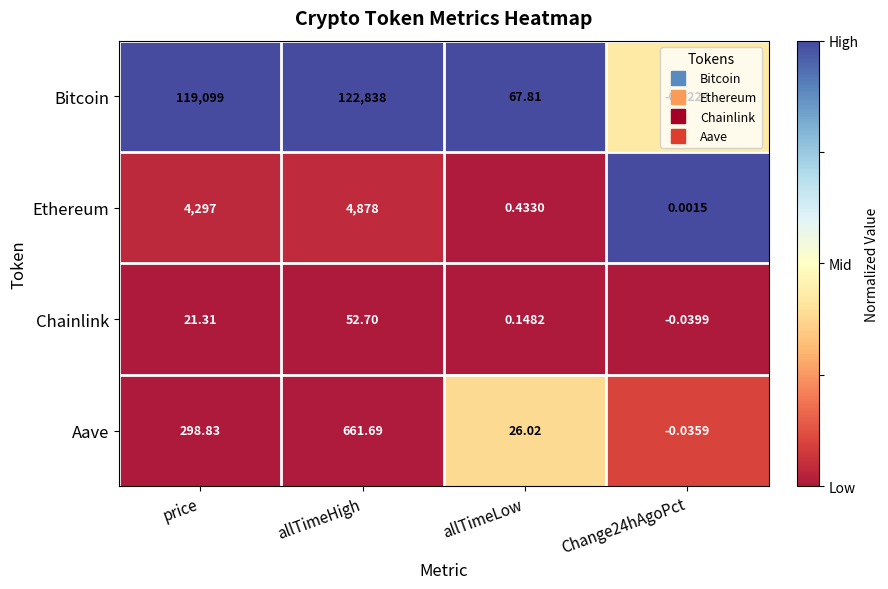

Which series has the largest total across all categories?

Bitcoin